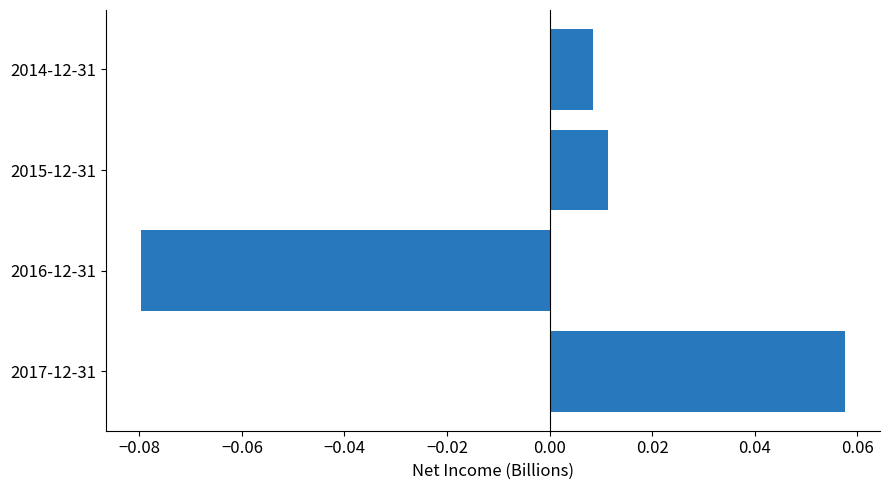

At which category does the chart reach its minimum across all series?

2016-12-31